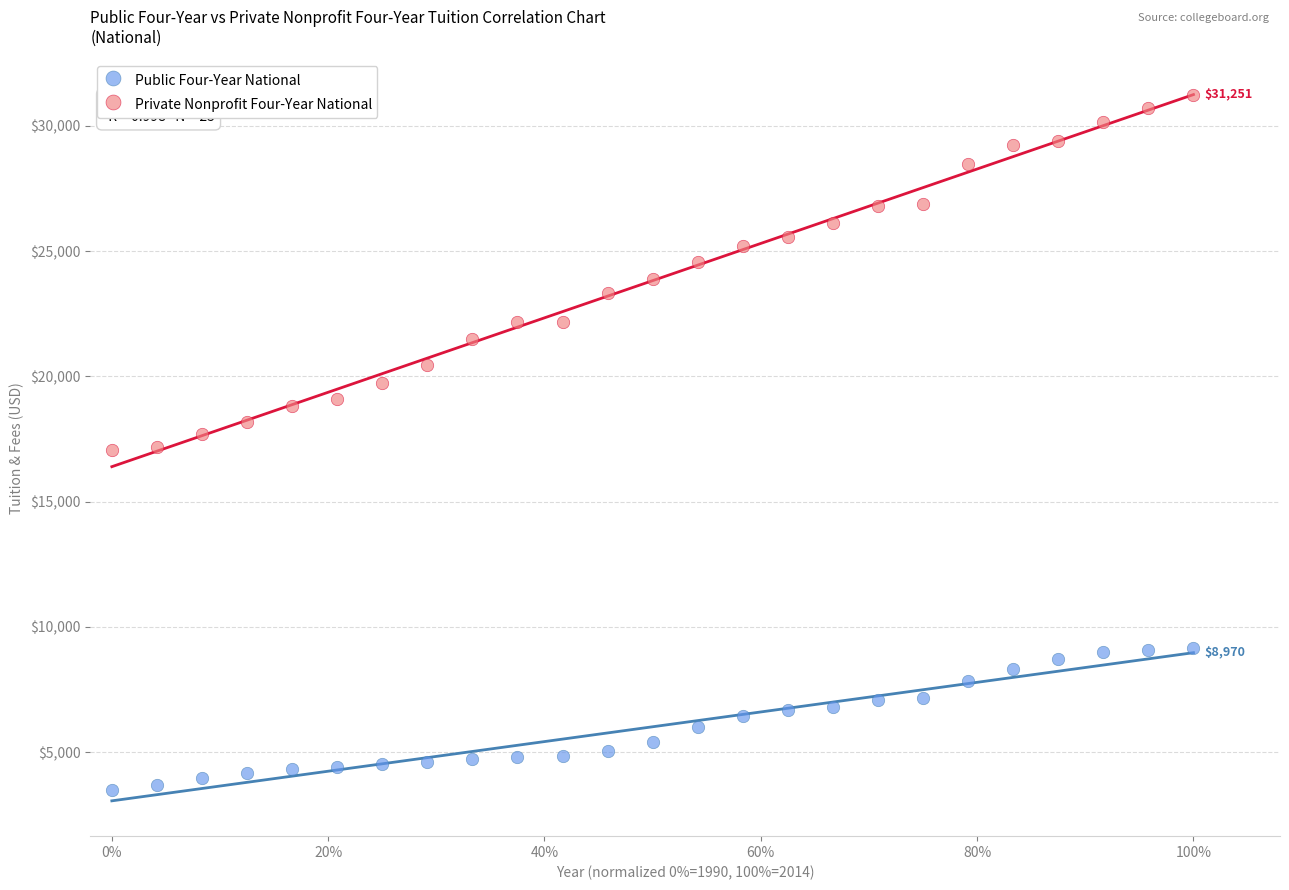

Across all data points, what is the range of Y values (max minus min)?

27744.9